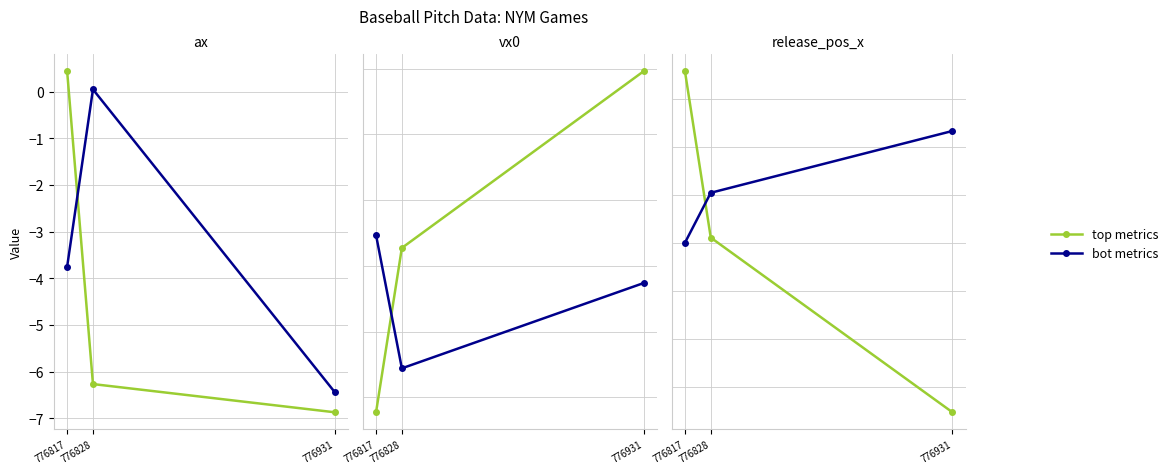

What is the value of the top point at the 2nd from the left?

-1.2